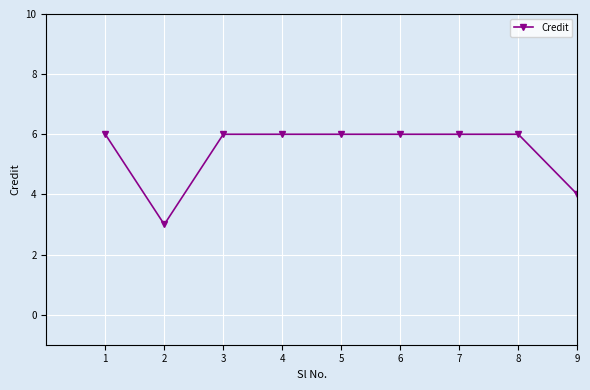

Where is the first local minimum?

2